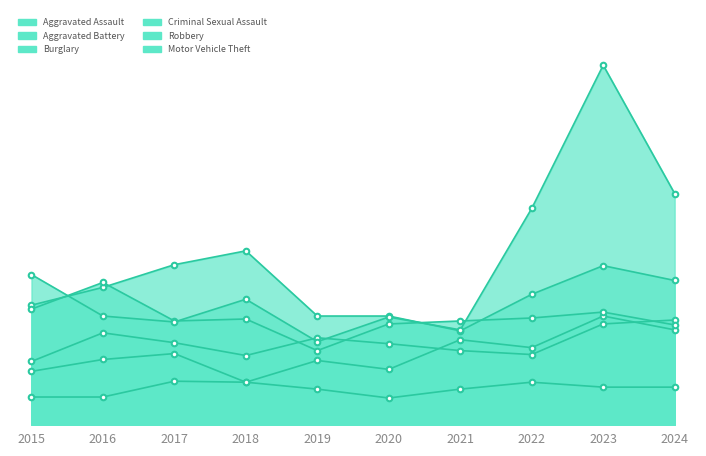

List the labels in order of Criminal Sexual Assault value, largest first.

2017, 2018, 2022, 2023, 2024, 2019, 2021, 2015, 2016, 2020